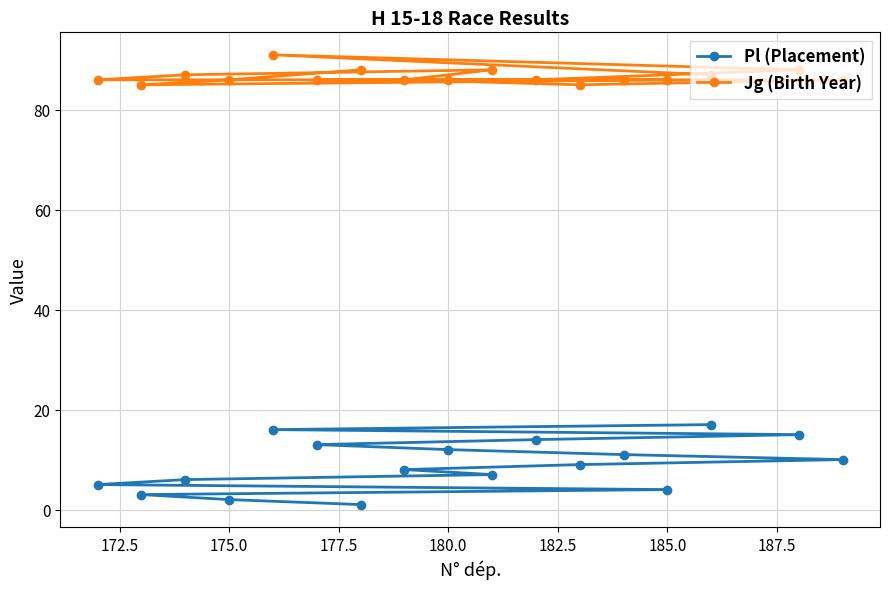

List the series in order of their overall mean, highest first.

Jg (Birth Year), Pl (Placement)